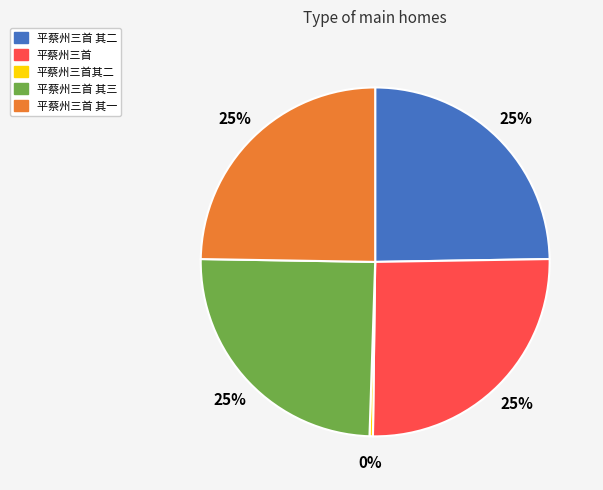

Count the number of slices in the pie.

5